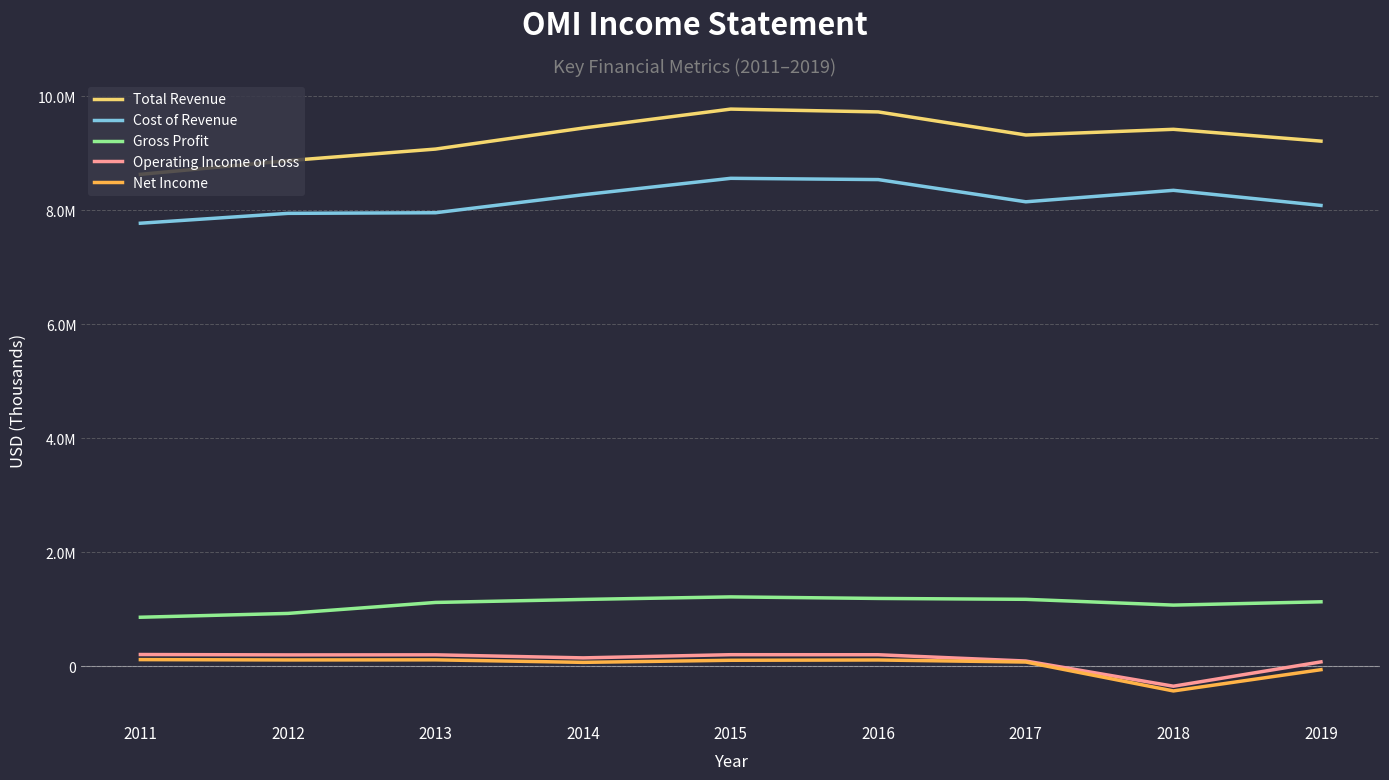

Does the chart display data point markers on the line(s)?

No